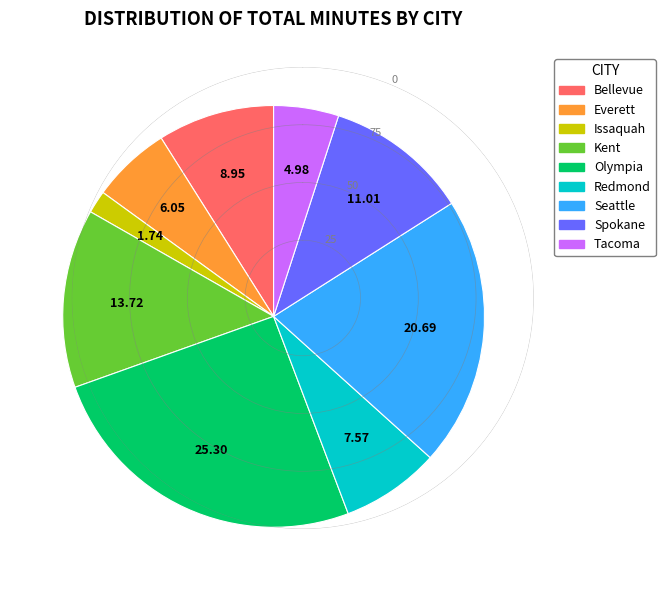

Is the sum of Redmond and Kent greater than half?

No